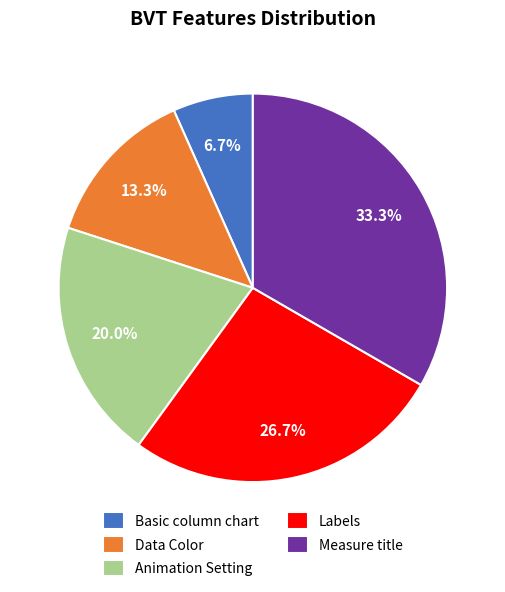

Which has a higher value, Data Color or Basic column chart?

Data Color